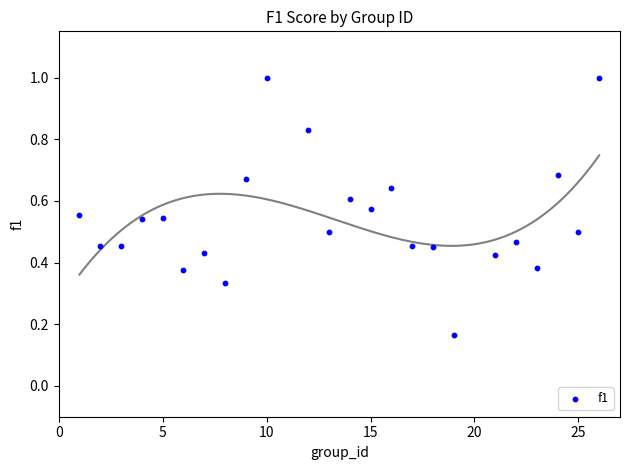

What is the range of X values (max minus min)?

25.0